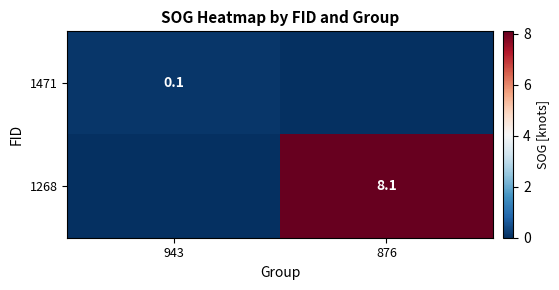

The 1268 series shows 8.1 at 876. True or false?

True